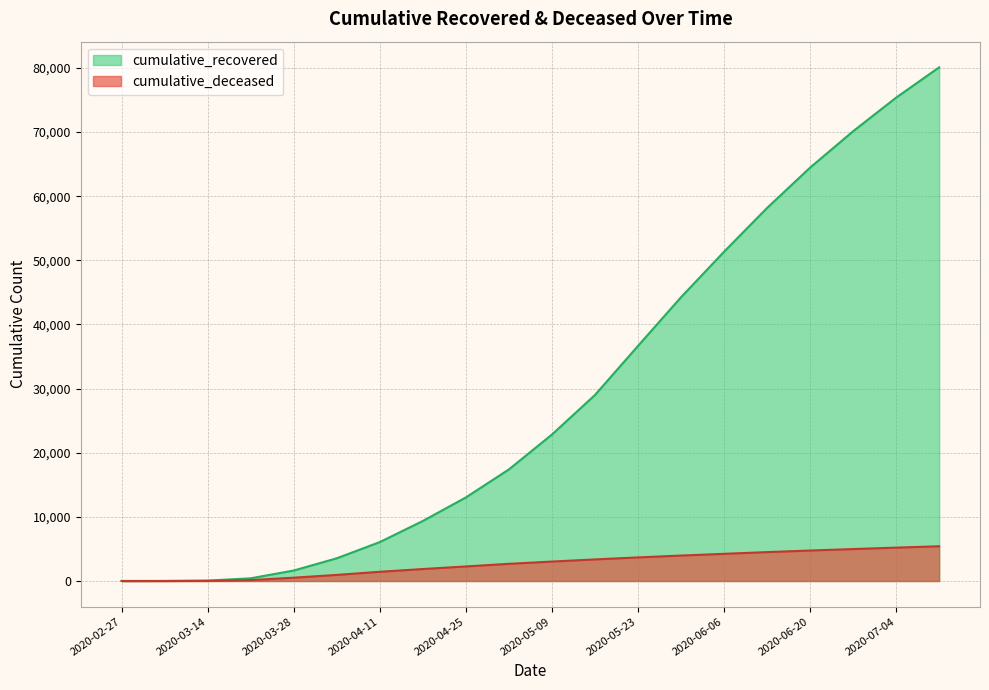

Reading right to left, extract all data points from this chart.

cumulative_recovered: 2020-07-11=80098	2020-07-04=75376	2020-06-27=70132	2020-06-20=64457	2020-06-13=58169	2020-06-06=51339	2020-05-30=44247	2020-05-23=36653	2020-05-16=29003	2020-05-09=22837	2020-05-02=17400	2020-04-25=13030	2020-04-18=9362	2020-04-11=6072	2020-04-04=3544	2020-03-28=1637	2020-03-21=423	2020-03-14=63	2020-03-07=10	2020-02-27=3
cumulative_deceased: 2020-07-11=5419	2020-07-04=5205	2020-06-27=4982	2020-06-20=4754	2020-06-13=4507	2020-06-06=4240	2020-05-30=3968	2020-05-23=3680	2020-05-16=3367	2020-05-09=3033	2020-05-02=2680	2020-04-25=2271	2020-04-18=1868	2020-04-11=1441	2020-04-04=952	2020-03-28=519	2020-03-21=141	2020-03-14=20	2020-03-07=1	2020-02-27=0